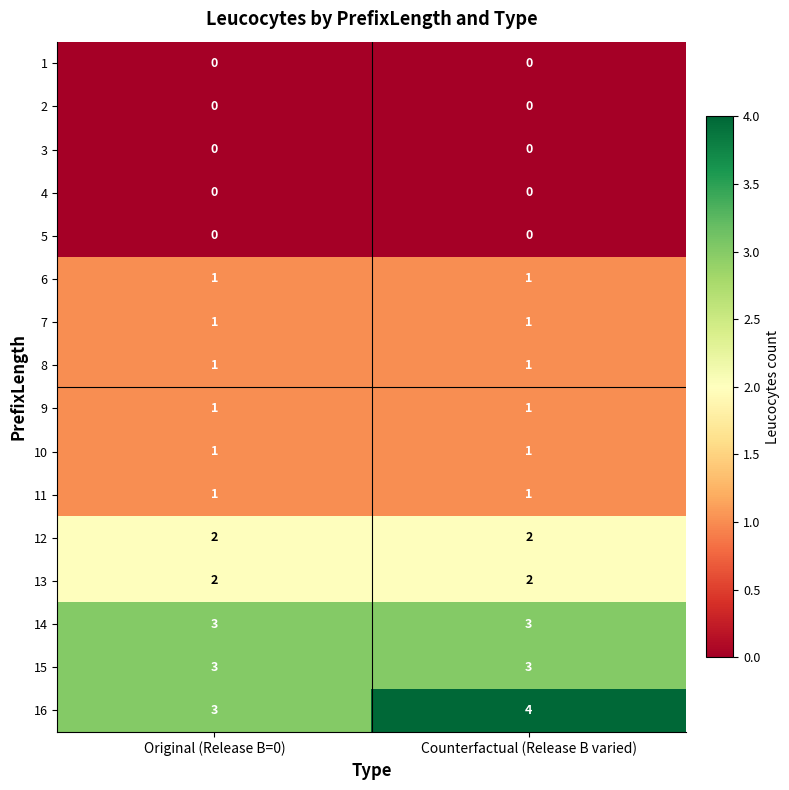

The value of 11 at Counterfactual (Release B varied) is 1. True or false?

True